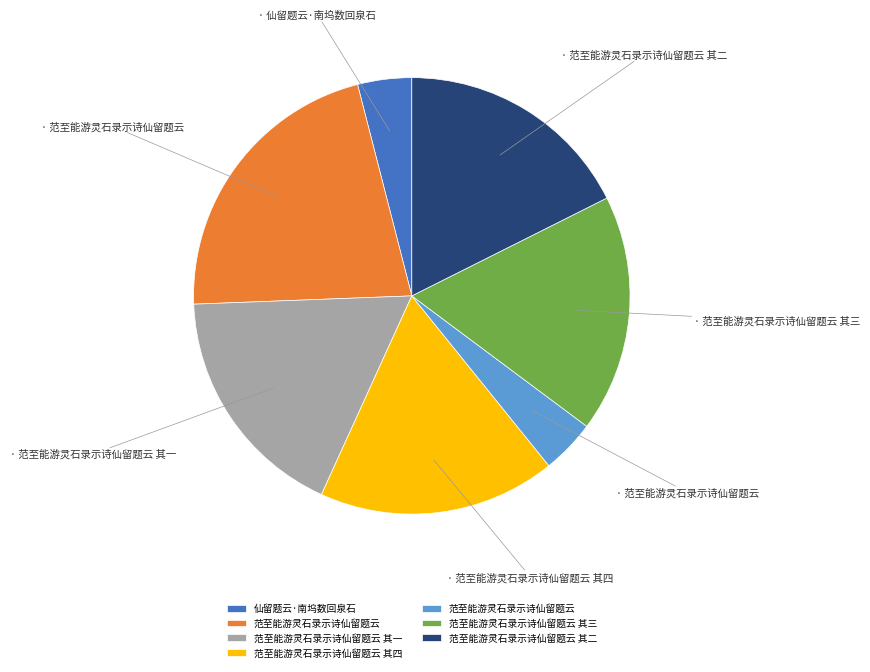

Is there a majority slice in this chart?

No